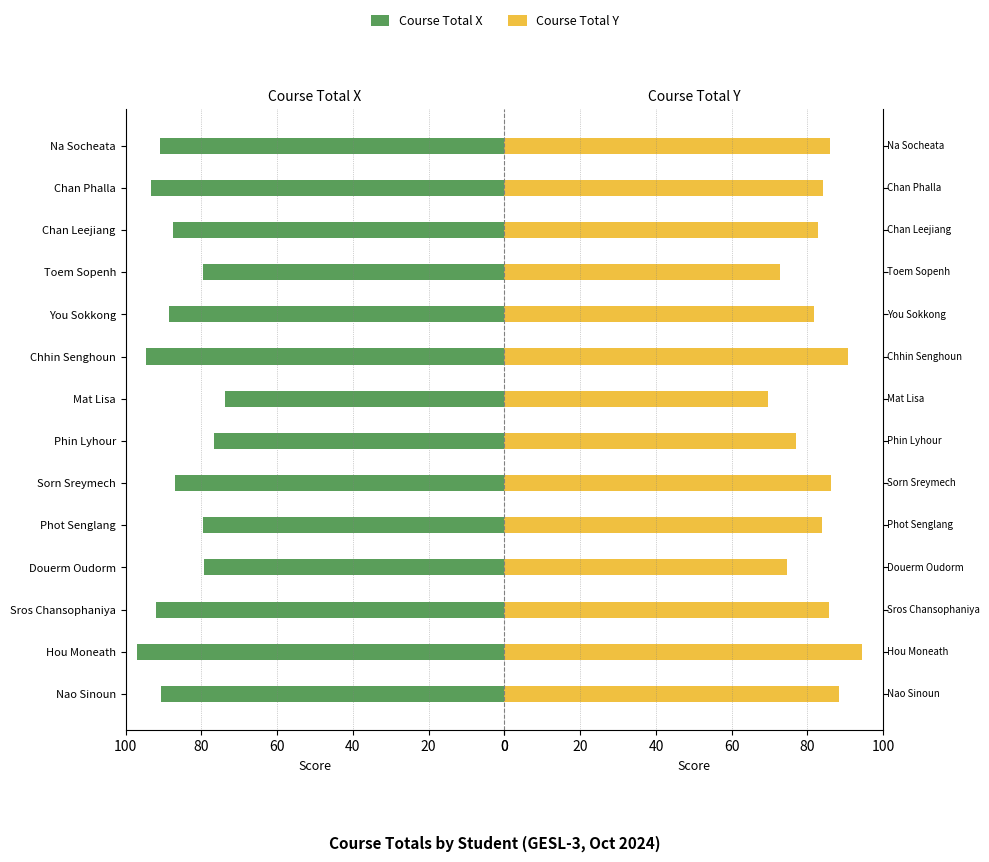

True or false: Course Total Y has a value of 153.4 at Na Socheata.

False